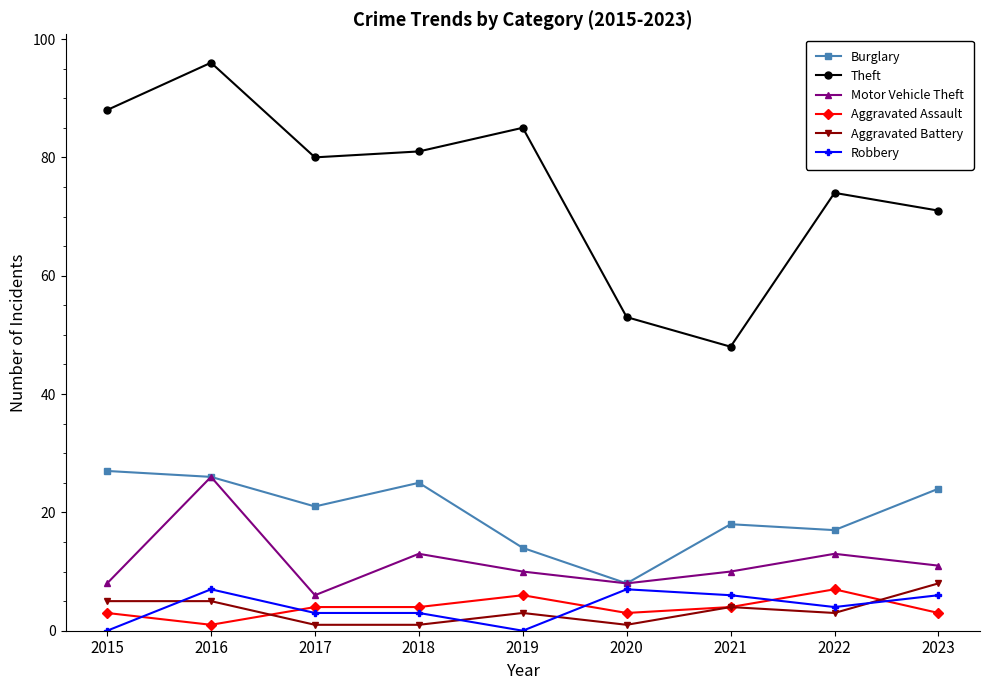

What is the value of the Theft point at the 6th from the left?

53